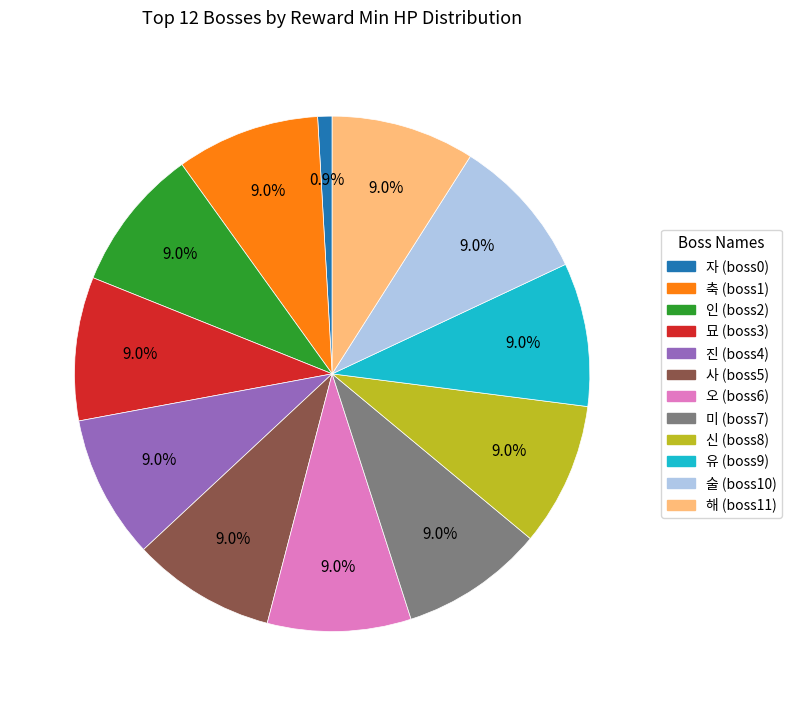

Do 진 and 사 together represent more than half of the pie?

No